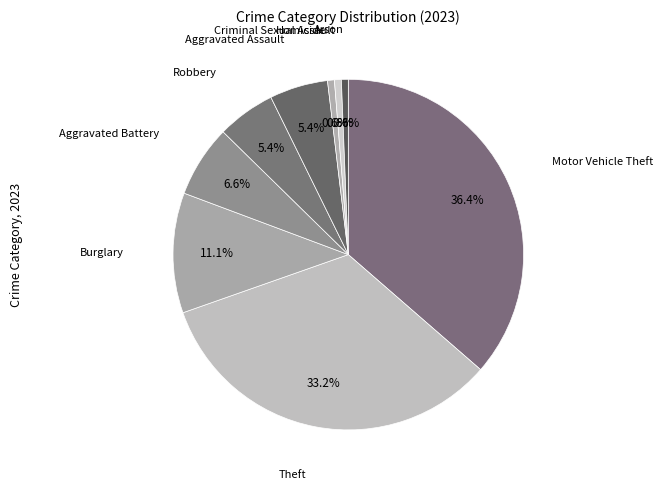

Which slice is the largest?

Motor Vehicle Theft